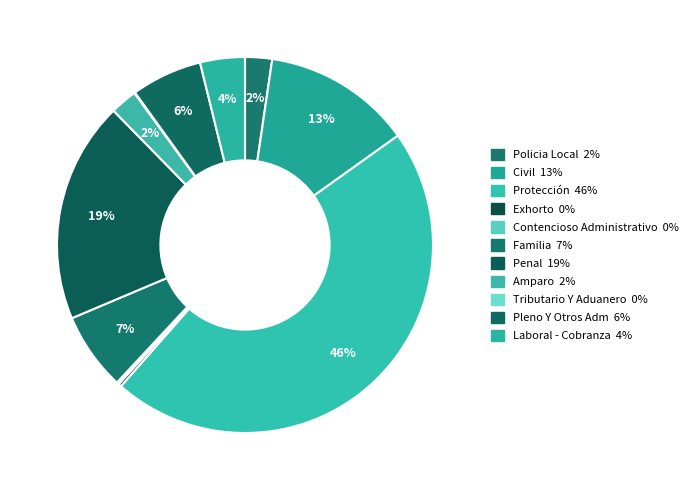

To the nearest percent, what is the difference between the largest and smallest slice percentages?

46%